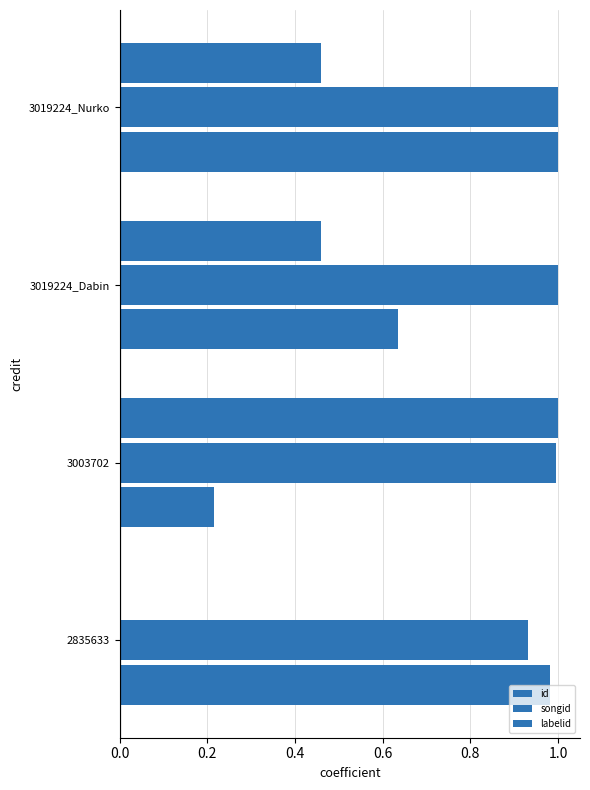

How many distinct data groups are displayed?

3